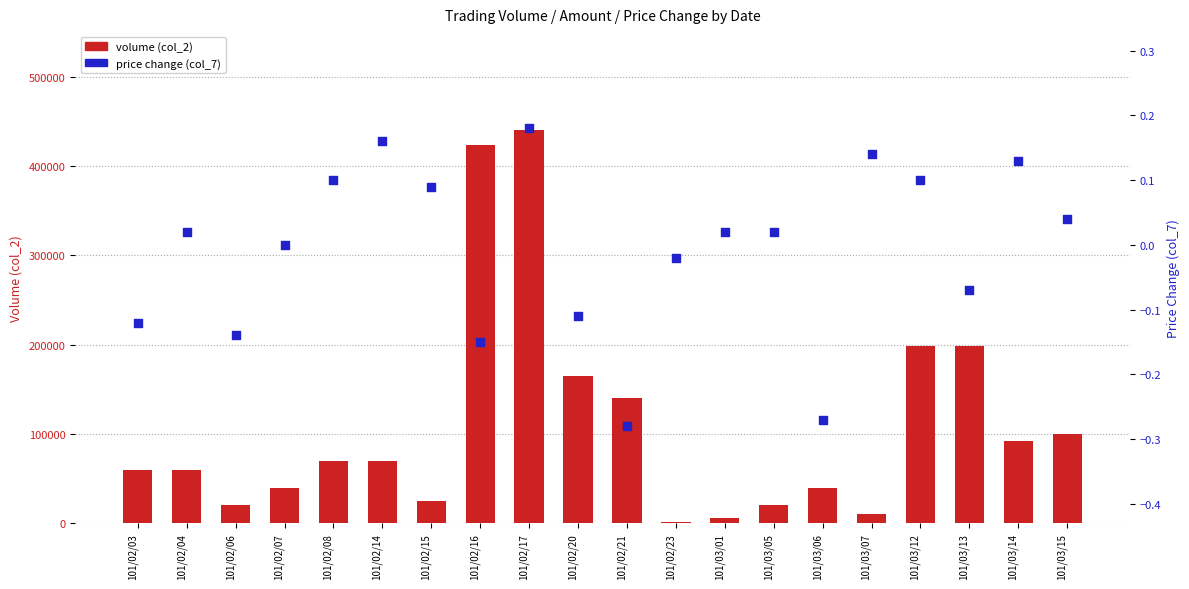

At which category is the sum across all series the highest?

101/02/17